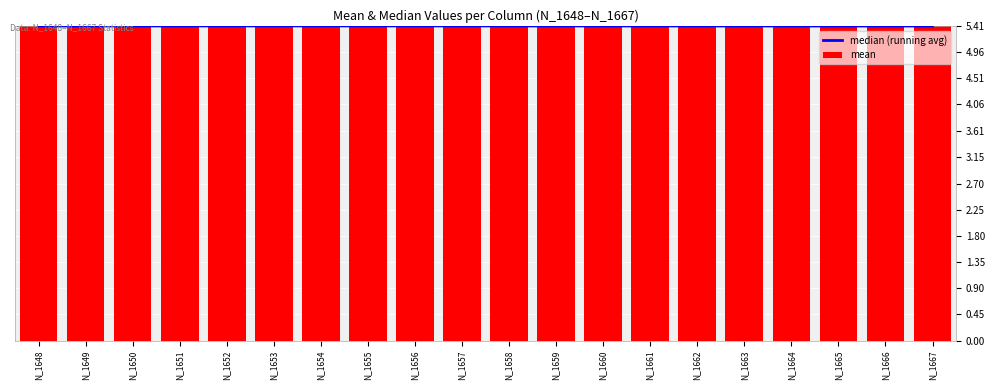

Is the value of mean at N_1661 greater than the value of median (running avg) at N_1653?

No